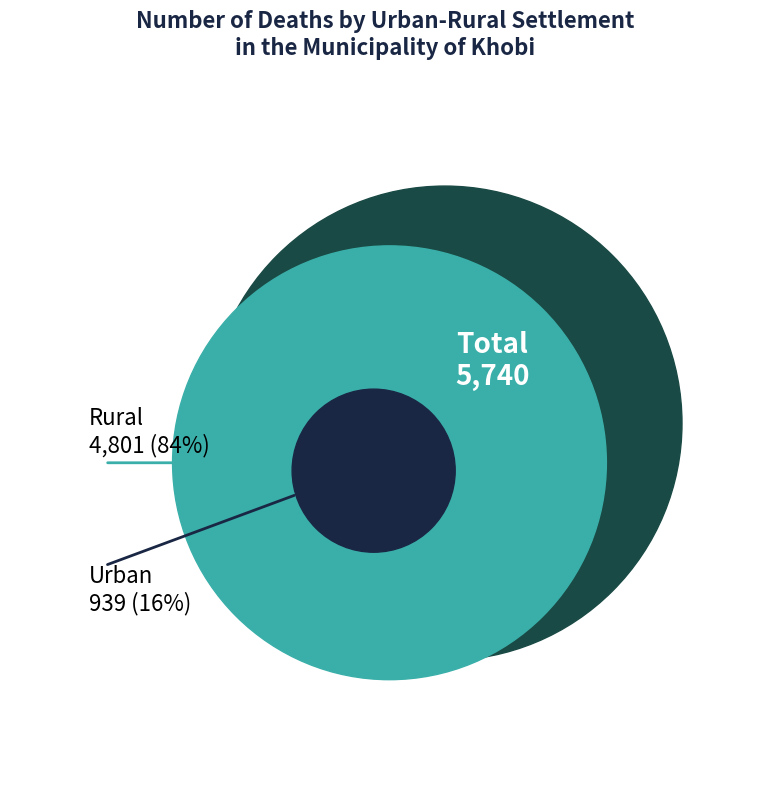

Which series has the largest range (max minus min)?

Total